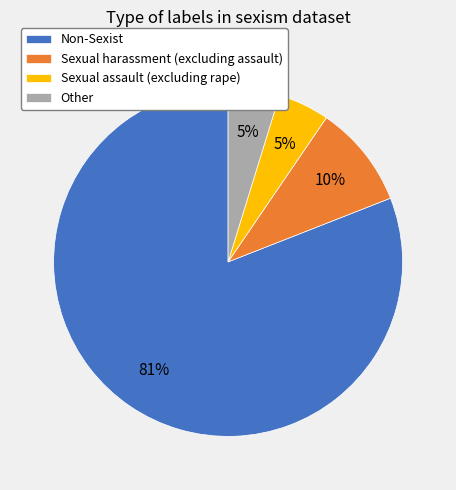

To the nearest percent, what is the combined percentage of Other and Sexual assault (excluding rape)?

10%